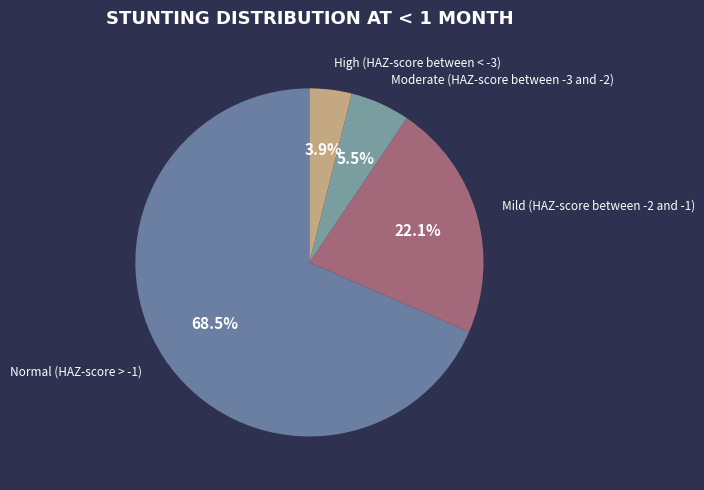

How many slices are in this pie chart?

4